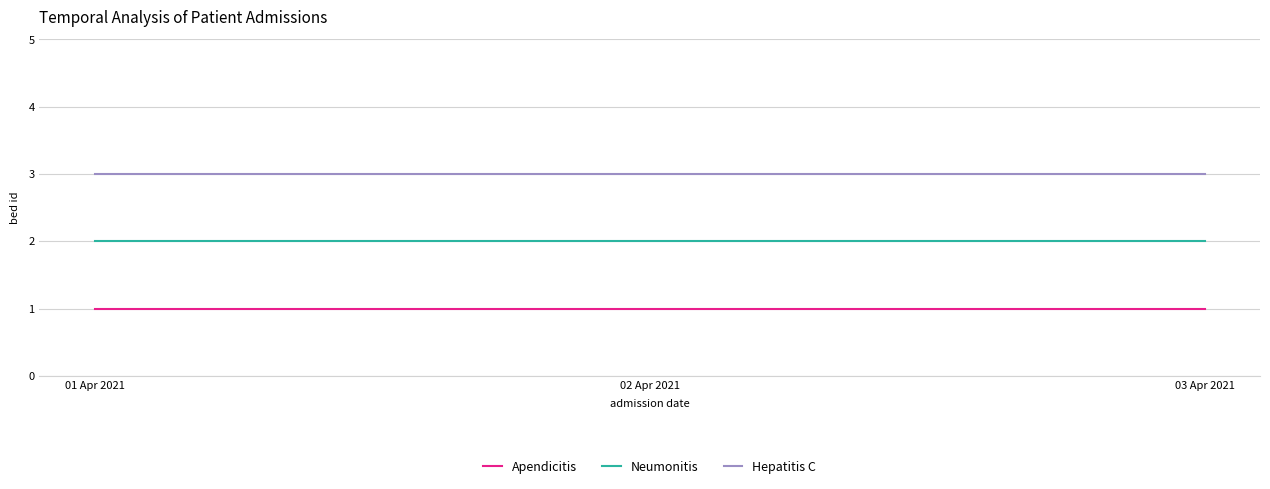

Rank the series at 03 Apr 2021 from lowest to highest value.

Apendicitis, Neumonitis, Hepatitis C